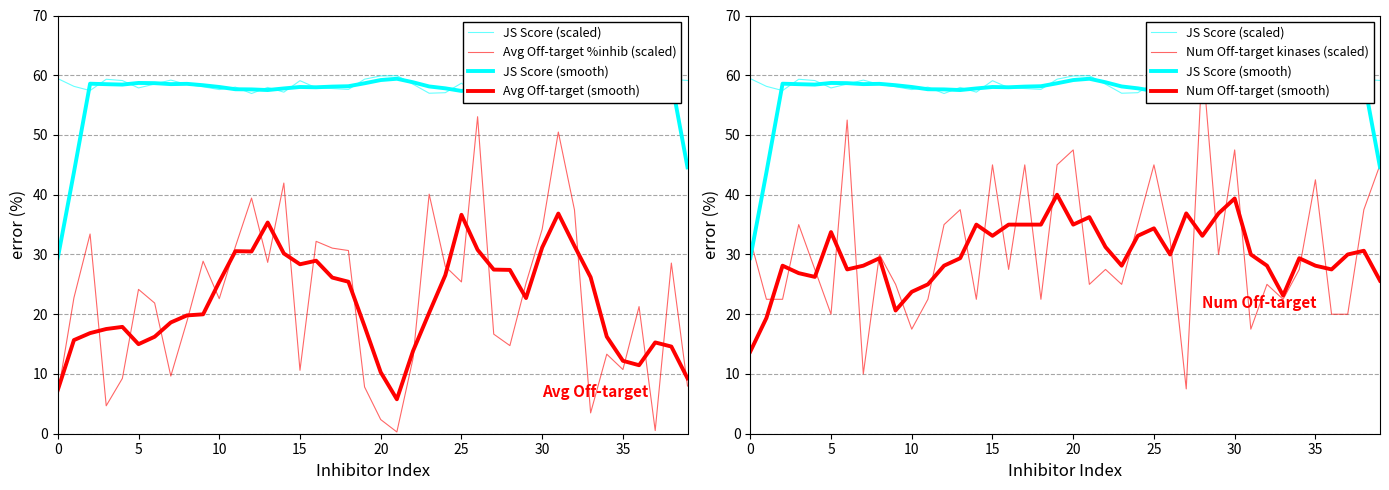

Which series has the widest spread of values?

Num Off-target kinases (scaled)